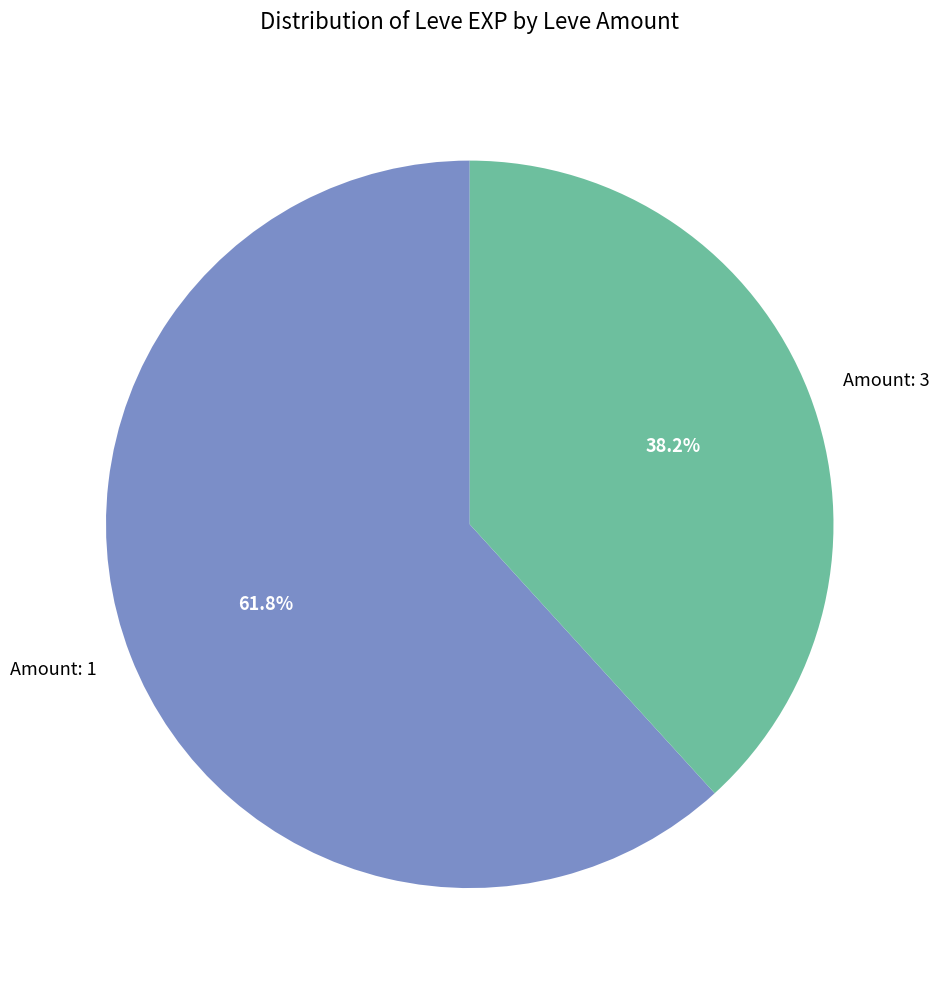

Is there a majority slice in this chart?

Yes